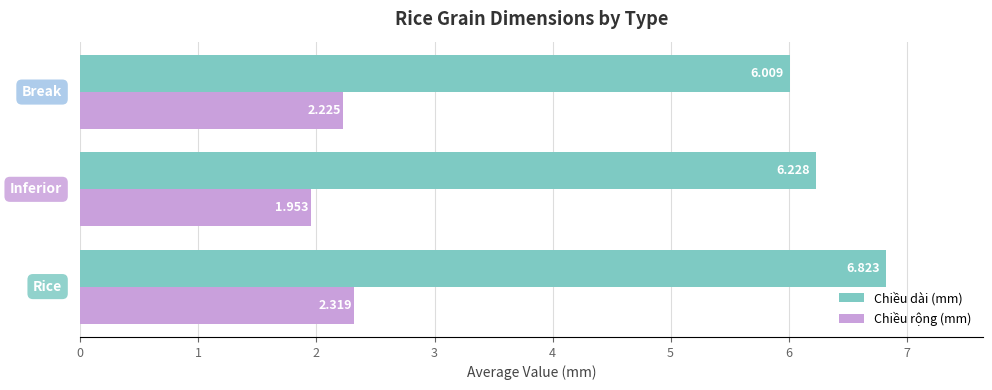

Rank the series by their average value, from highest to lowest.

Chiều dài (mm), Chiều rộng (mm)